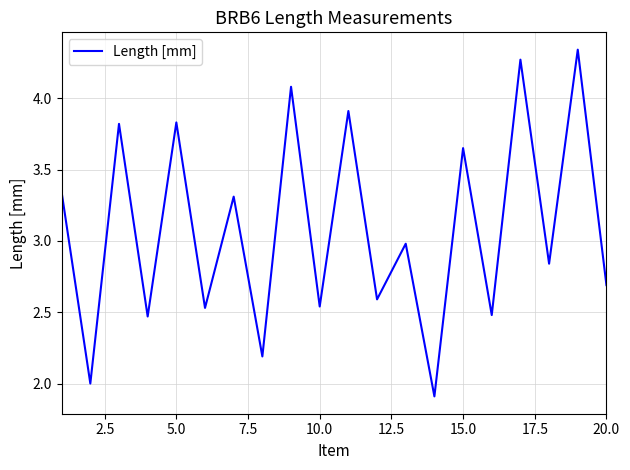

What is the difference between the maximum and minimum values?

2.4